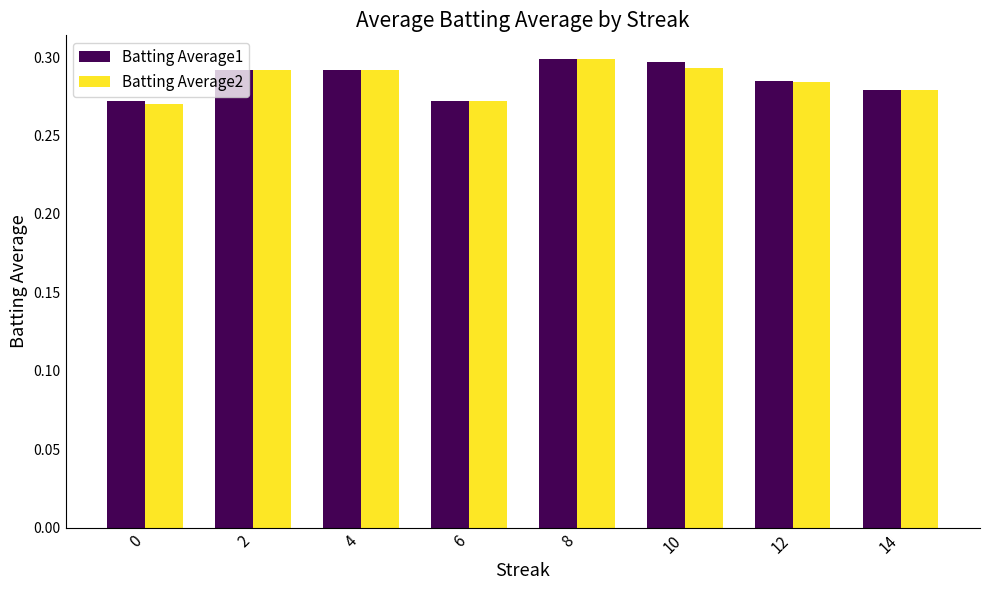

Count the Batting Average1 values in the range 0 to 1.

8